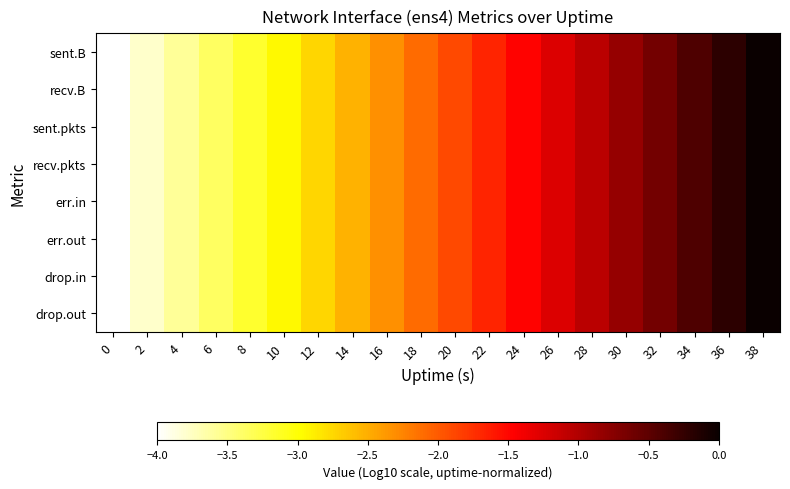

Reading left to right, extract all data points from this chart.

sent.B: 0=-4.0	2=-3.8	4=-3.6	6=-3.4	8=-3.2	10=-2.9	12=-2.7	14=-2.5	16=-2.3	18=-2.1	20=-1.9	22=-1.7	24=-1.5	26=-1.3	28=-1.1	30=-0.8	32=-0.6	34=-0.4	36=-0.2	38=0.0
recv.B: 0=-4.0	2=-3.8	4=-3.6	6=-3.4	8=-3.2	10=-2.9	12=-2.7	14=-2.5	16=-2.3	18=-2.1	20=-1.9	22=-1.7	24=-1.5	26=-1.3	28=-1.1	30=-0.8	32=-0.6	34=-0.4	36=-0.2	38=0.0
sent.pkts: 0=-4.0	2=-3.8	4=-3.6	6=-3.4	8=-3.2	10=-2.9	12=-2.7	14=-2.5	16=-2.3	18=-2.1	20=-1.9	22=-1.7	24=-1.5	26=-1.3	28=-1.1	30=-0.8	32=-0.6	34=-0.4	36=-0.2	38=0.0
recv.pkts: 0=-4.0	2=-3.8	4=-3.6	6=-3.4	8=-3.2	10=-2.9	12=-2.7	14=-2.5	16=-2.3	18=-2.1	20=-1.9	22=-1.7	24=-1.5	26=-1.3	28=-1.1	30=-0.8	32=-0.6	34=-0.4	36=-0.2	38=0.0
err.in: 0=-4.0	2=-3.8	4=-3.6	6=-3.4	8=-3.2	10=-2.9	12=-2.7	14=-2.5	16=-2.3	18=-2.1	20=-1.9	22=-1.7	24=-1.5	26=-1.3	28=-1.1	30=-0.8	32=-0.6	34=-0.4	36=-0.2	38=0.0
err.out: 0=-4.0	2=-3.8	4=-3.6	6=-3.4	8=-3.2	10=-2.9	12=-2.7	14=-2.5	16=-2.3	18=-2.1	20=-1.9	22=-1.7	24=-1.5	26=-1.3	28=-1.1	30=-0.8	32=-0.6	34=-0.4	36=-0.2	38=0.0
drop.in: 0=-4.0	2=-3.8	4=-3.6	6=-3.4	8=-3.2	10=-2.9	12=-2.7	14=-2.5	16=-2.3	18=-2.1	20=-1.9	22=-1.7	24=-1.5	26=-1.3	28=-1.1	30=-0.8	32=-0.6	34=-0.4	36=-0.2	38=0.0
drop.out: 0=-4.0	2=-3.8	4=-3.6	6=-3.4	8=-3.2	10=-2.9	12=-2.7	14=-2.5	16=-2.3	18=-2.1	20=-1.9	22=-1.7	24=-1.5	26=-1.3	28=-1.1	30=-0.8	32=-0.6	34=-0.4	36=-0.2	38=0.0